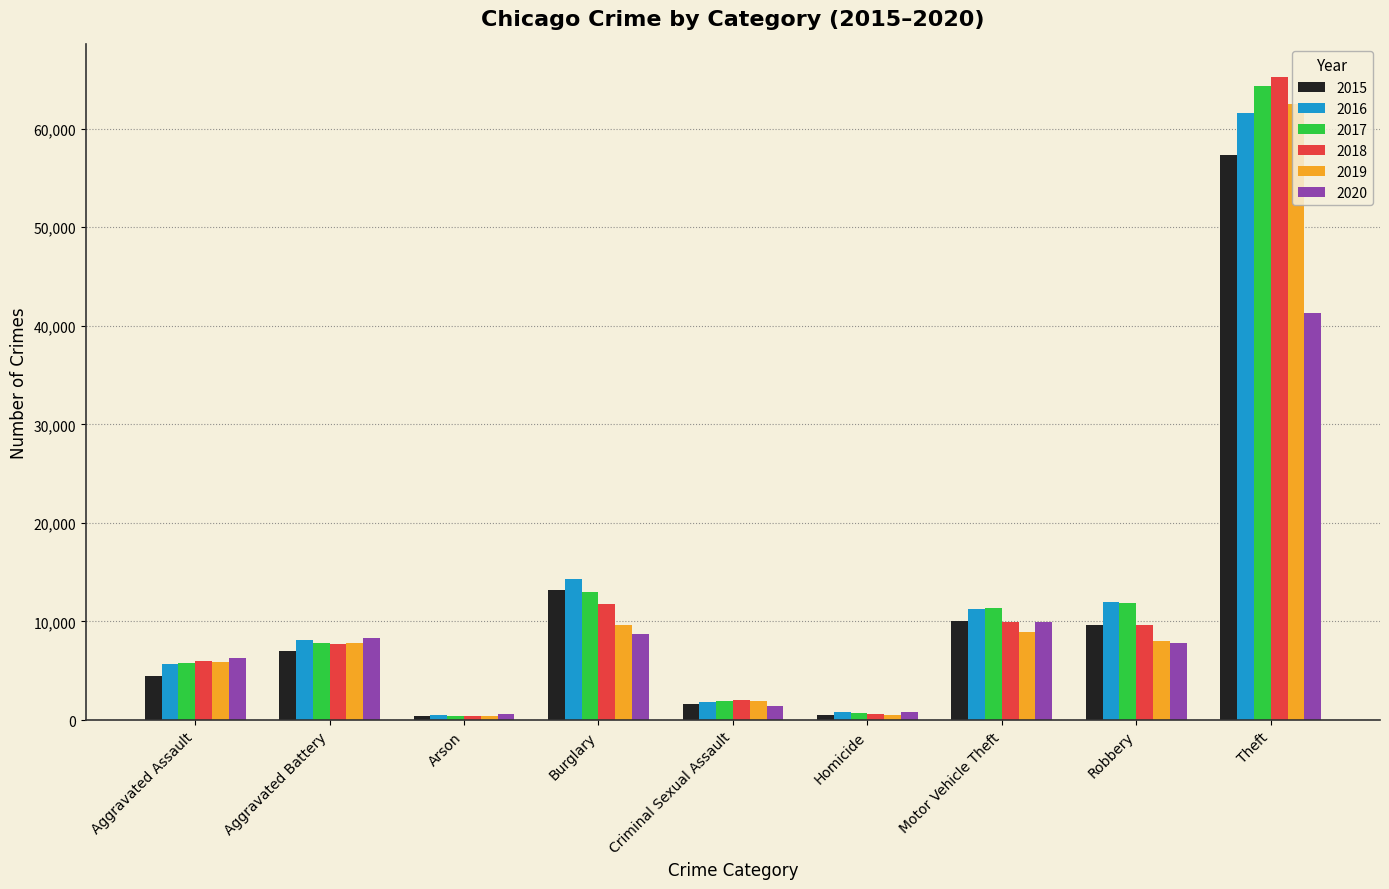

At which label is 2015 closest to 28899?

Burglary